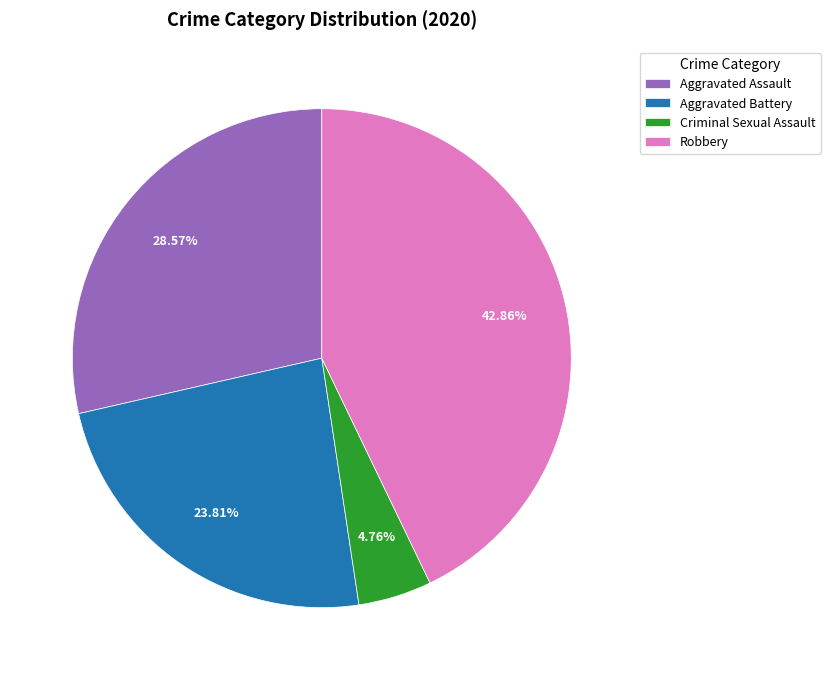

To the nearest percent, what is the combined percentage of Aggravated Assault and Robbery?

71%